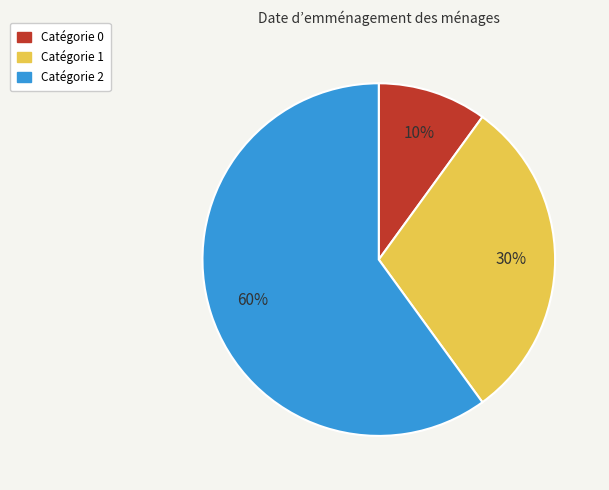

Approximately how many times larger is the value at Catégorie 1 compared to Catégorie 2?

0.5